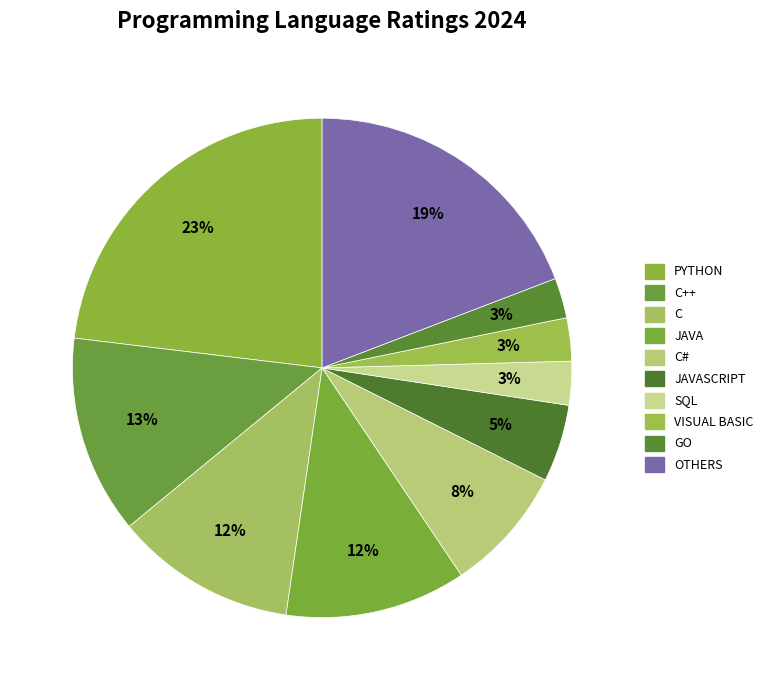

Count the number of slices in the pie.

10